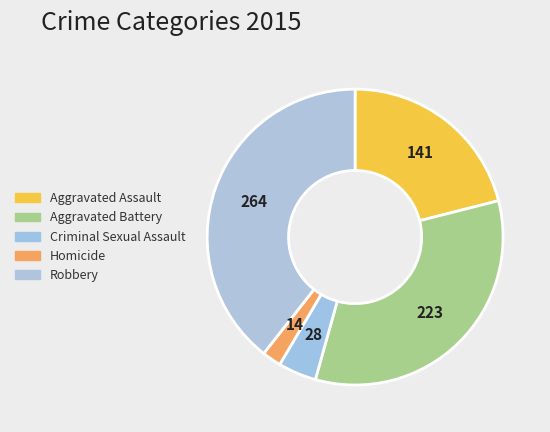

To the nearest percent, what is the difference between the largest and smallest slice percentages?

37%